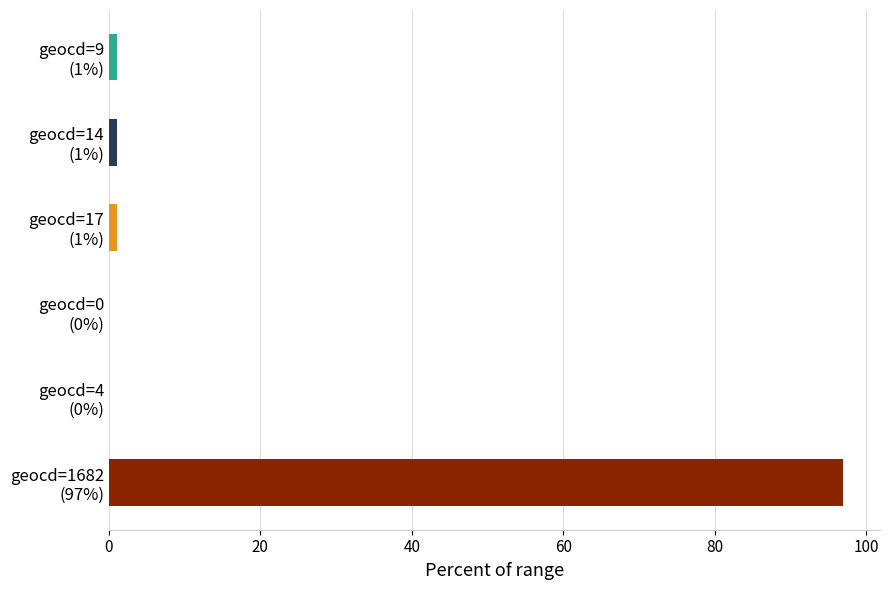

What is the maximum value shown in the chart?

97